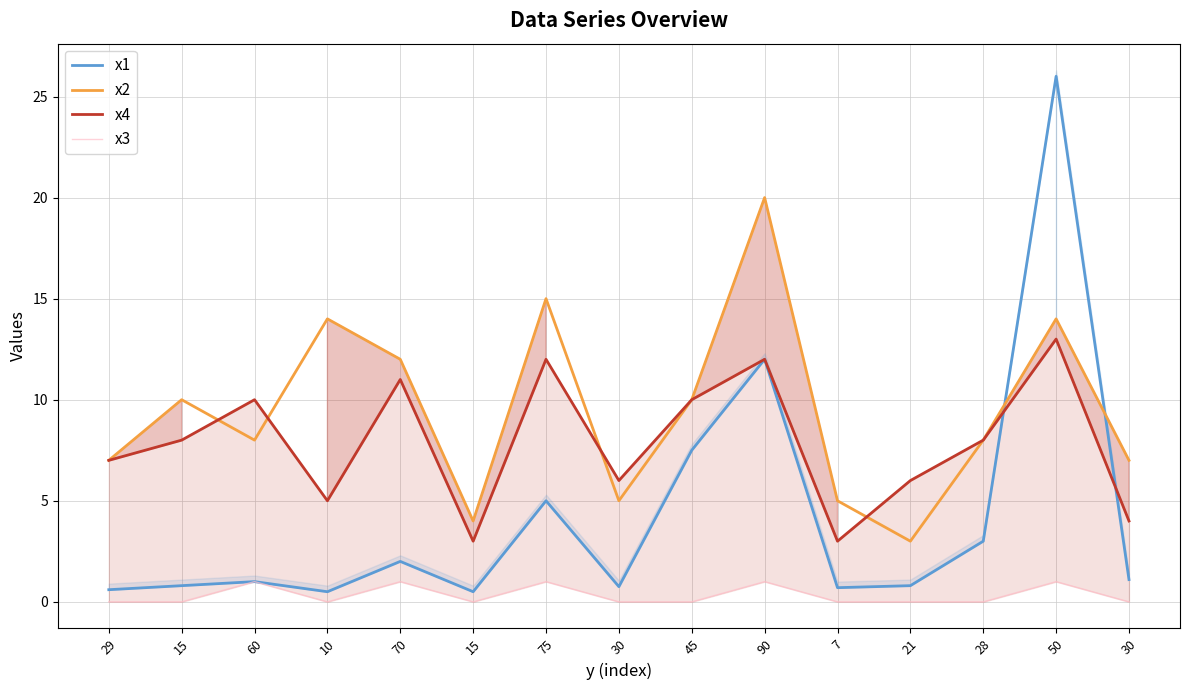

What is the average value of the x4 series?

7.9